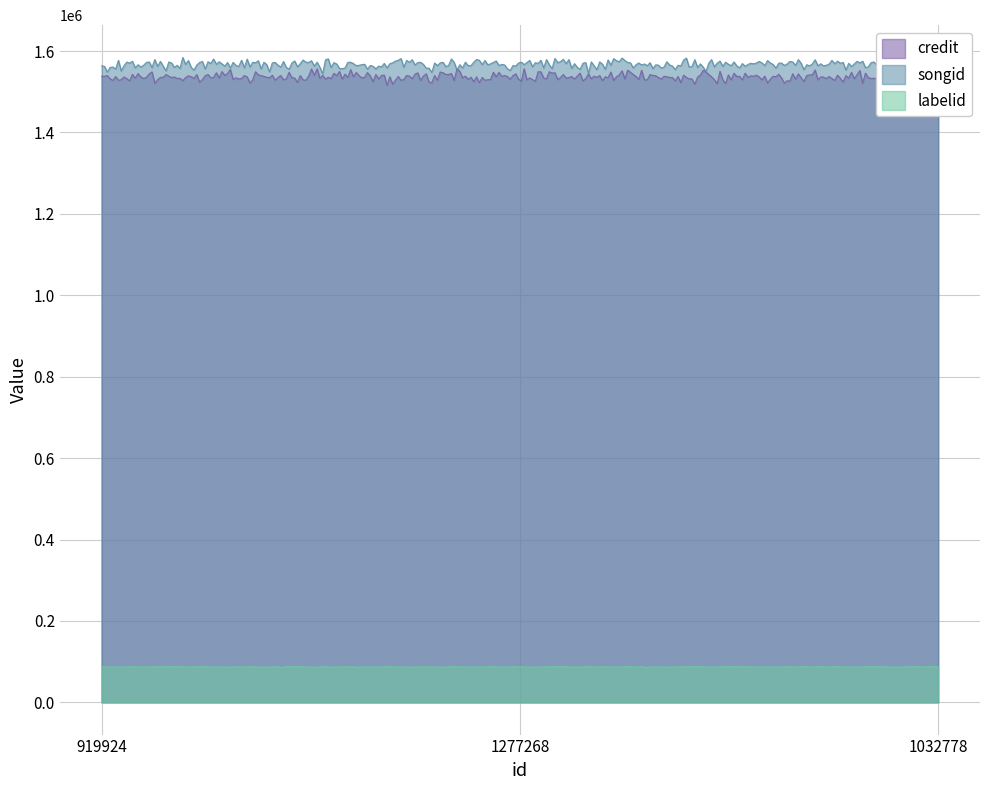

The value of songid at 1277268 is 1057933. True or false?

False